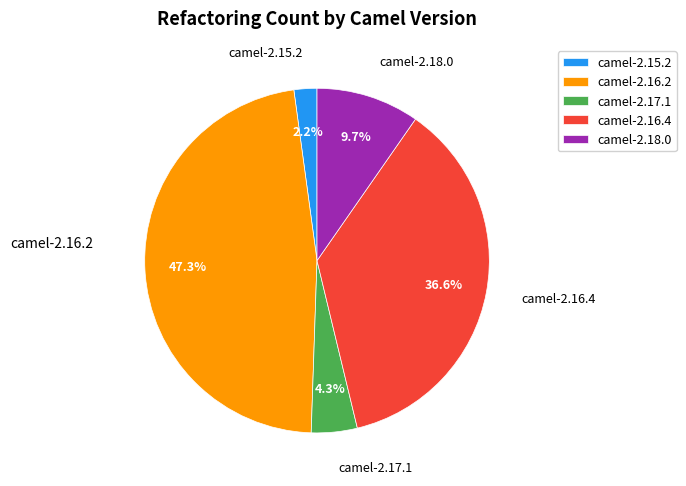

Rank the categories by value from highest to lowest.

camel-2.16.2, camel-2.16.4, camel-2.18.0, camel-2.17.1, camel-2.15.2